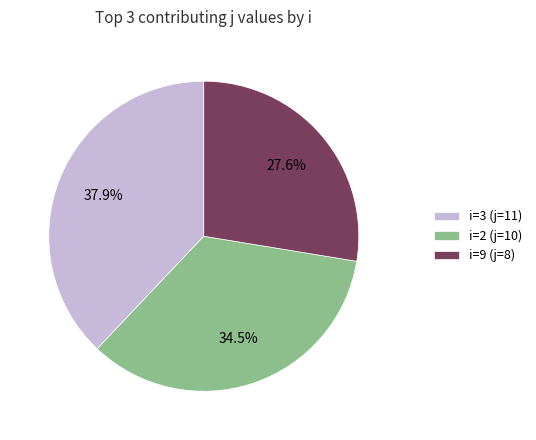

Is there a majority slice in this chart?

No